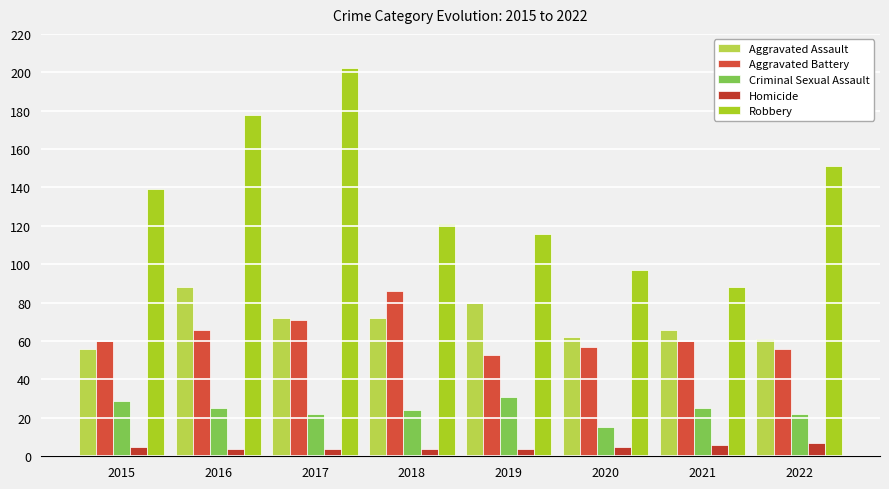

What is the sum of the Robbery values at 2021 and 2018?

209